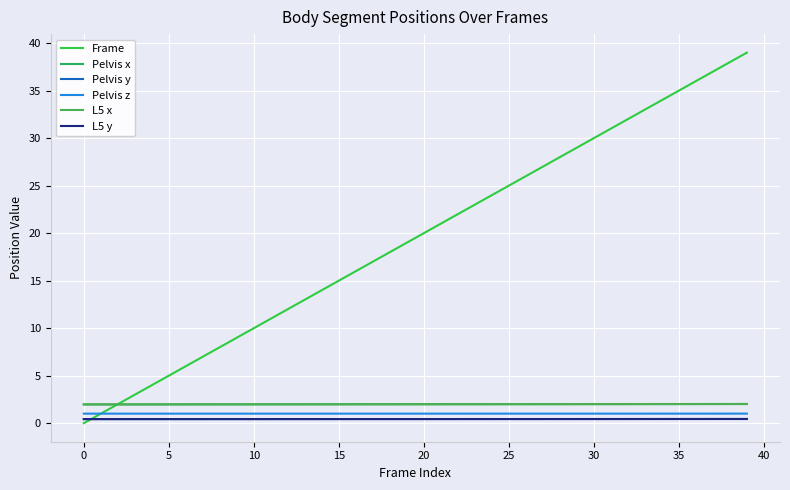

True or false: Pelvis x and Pelvis z intersect in this chart.

False